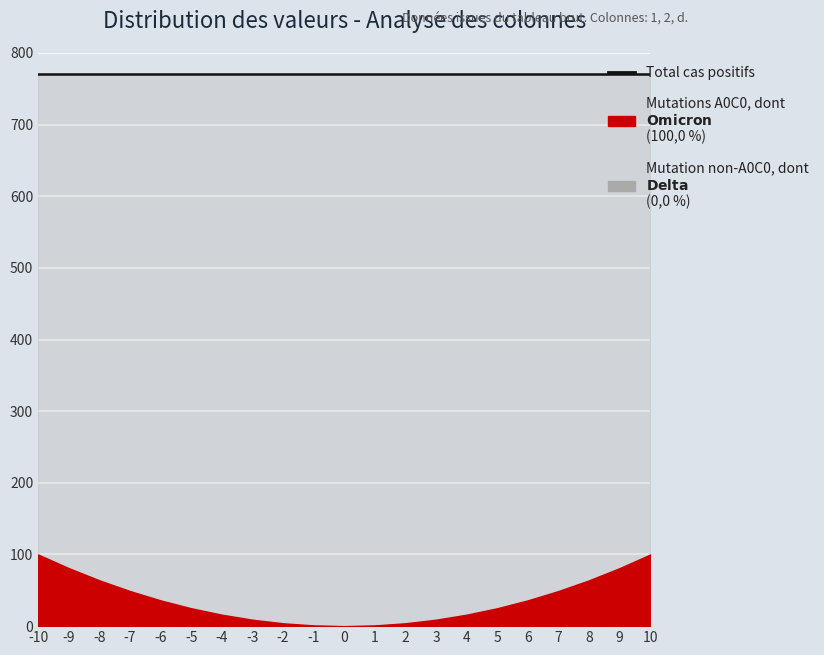

What is the sum of all d values?

16170